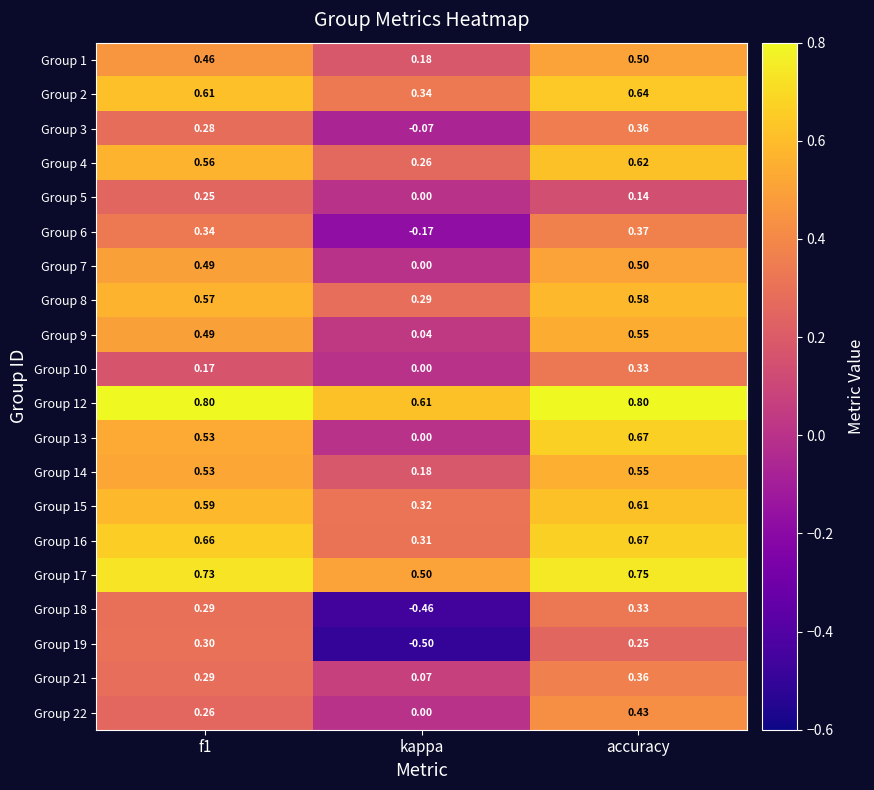

Is the value of Group 9 at kappa greater than the value of Group 10 at kappa?

Yes